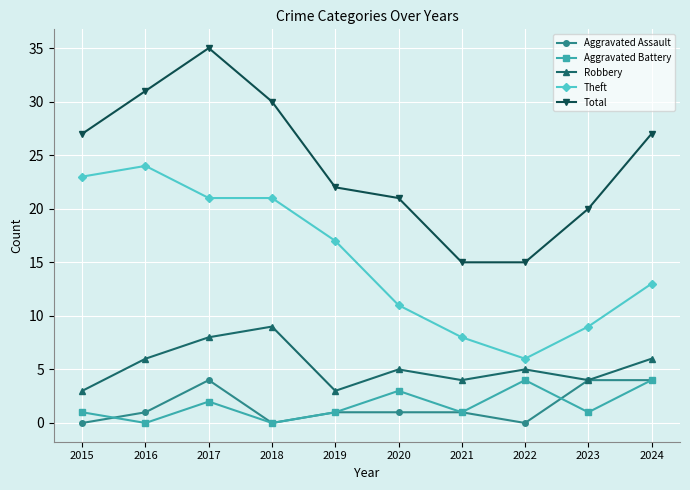

How many categories are shown in the chart?

10